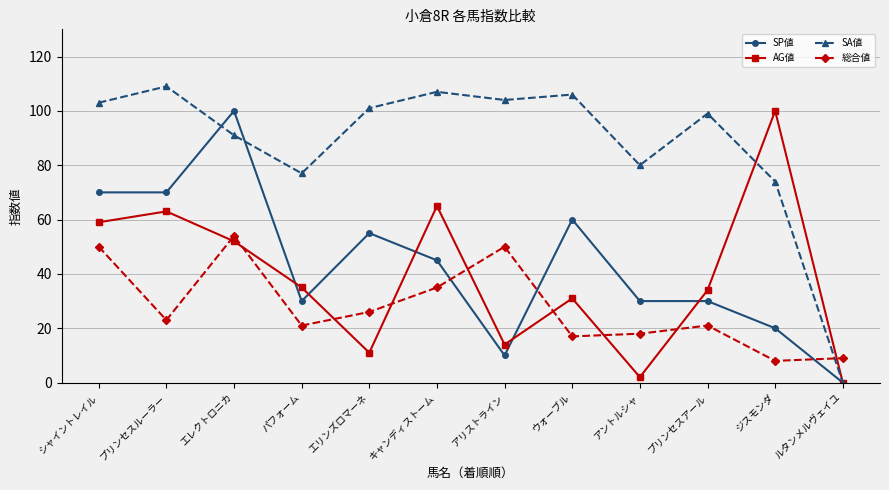

Which series ends up on top after the final intersection of 総合値 and AG値?

総合値